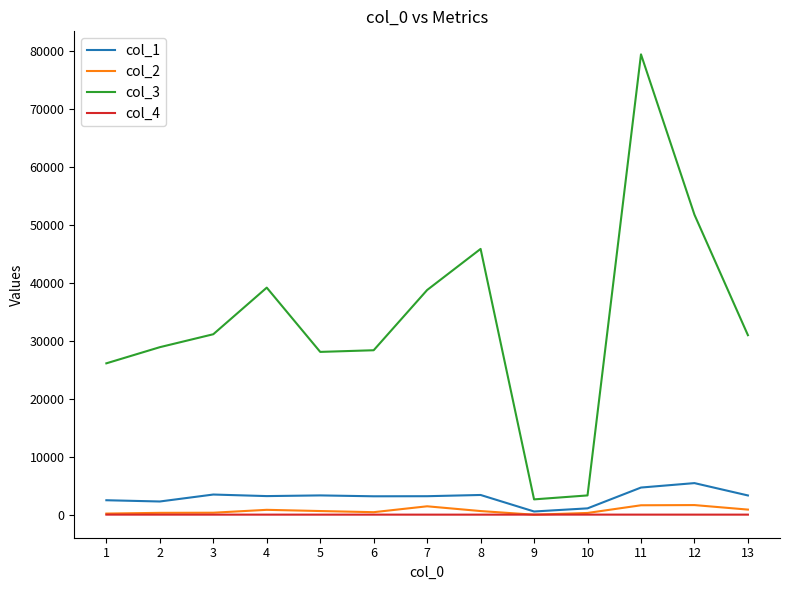

True or false: col_3 and col_1 intersect in this chart.

False